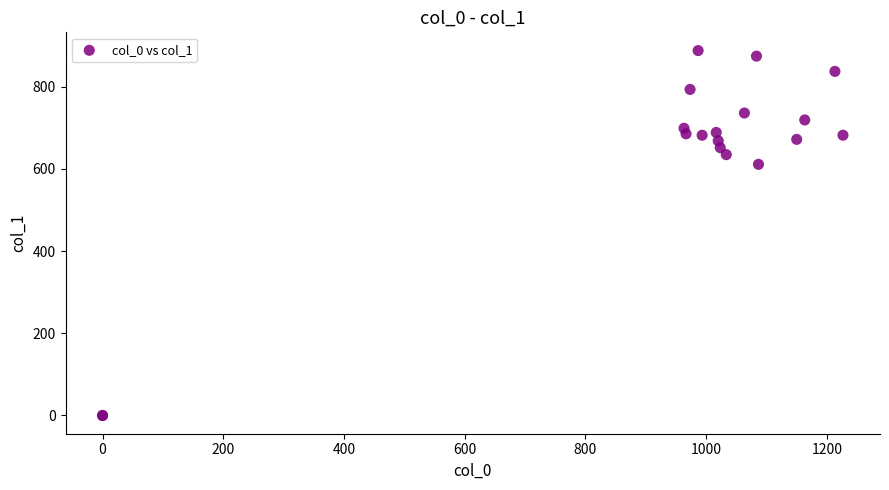

What Y value in the scatter plot is closest to 443?

610.9